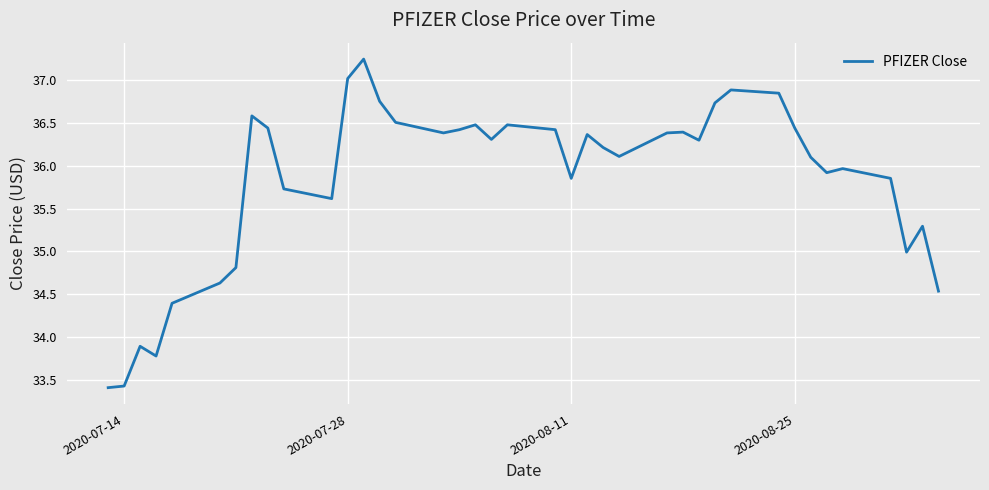

Is this an area chart (filled region under the line)?

No